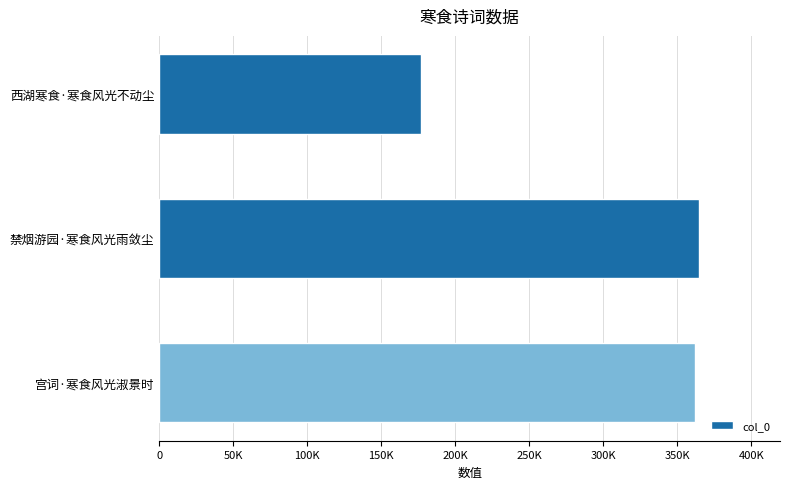

Where is the data nearest to the value 270596?

宫词·寒食风光淑景时